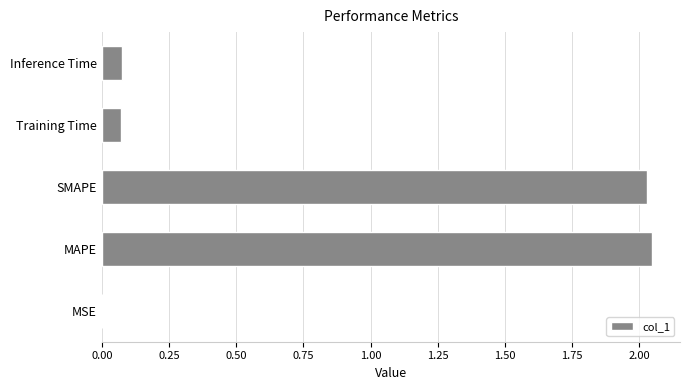

Is it true that the value at SMAPE is 2.9?

False